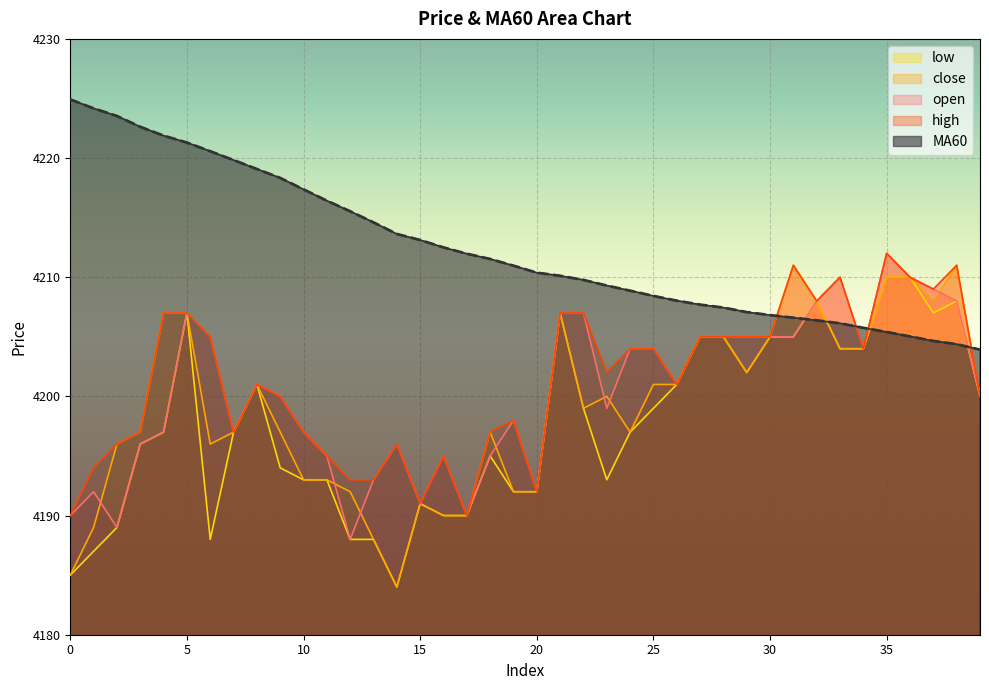

True or false: MA60 has a value of 4204.4 at 38.

True